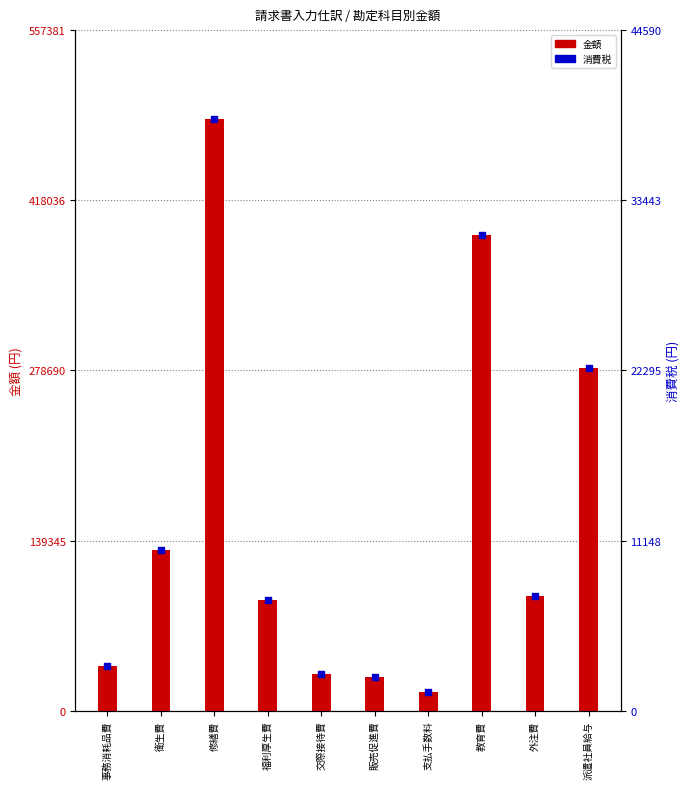

At how many categories does at least one series exceed 273282?

3